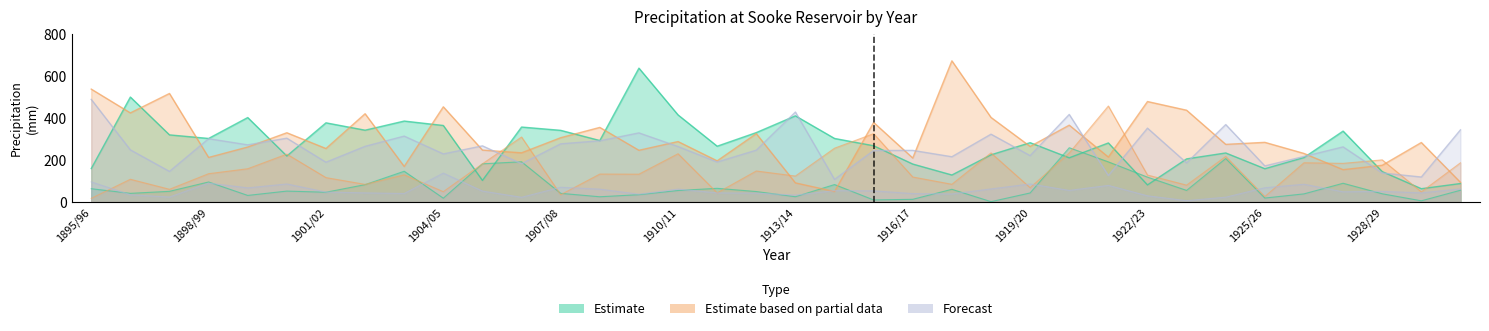

Which has a higher value, 1928/29 or 1911/12?

1911/12